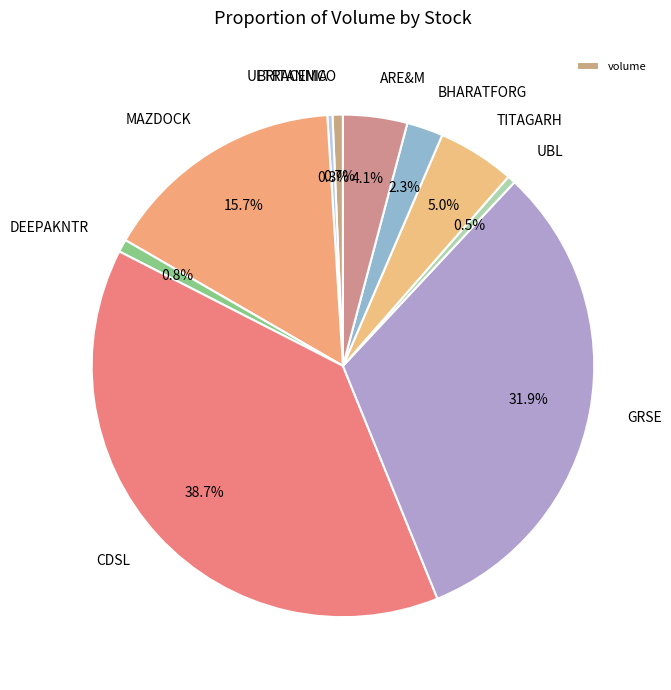

Combined, what portion of the pie is MAZDOCK and BRITANNIA?

16.0%